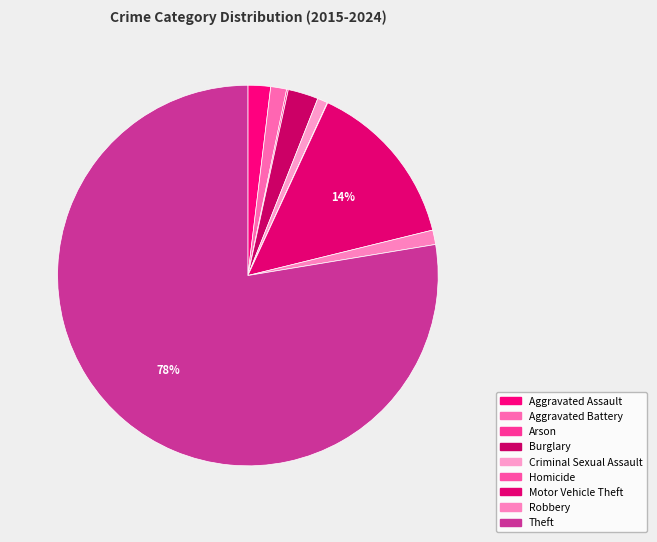

Between Homicide and Motor Vehicle Theft, which is larger?

Motor Vehicle Theft